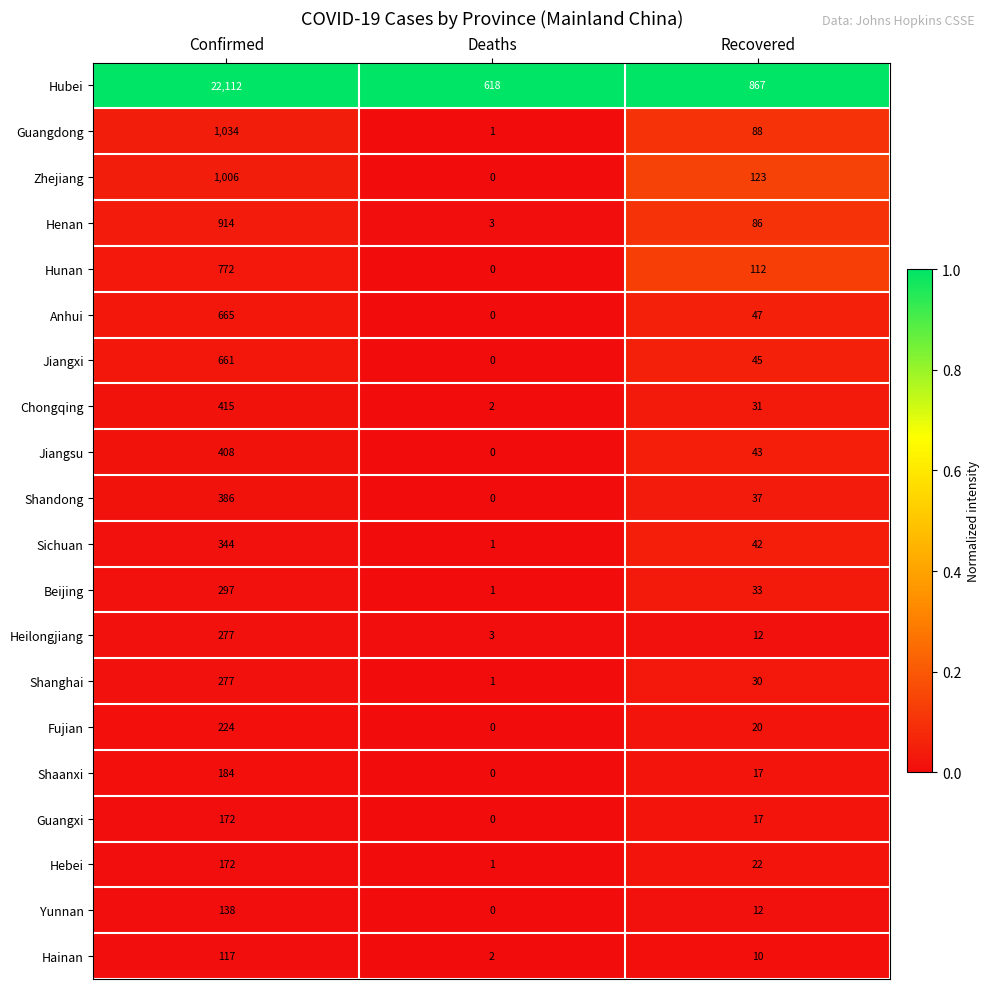

Which series has the widest spread of values?

Hubei